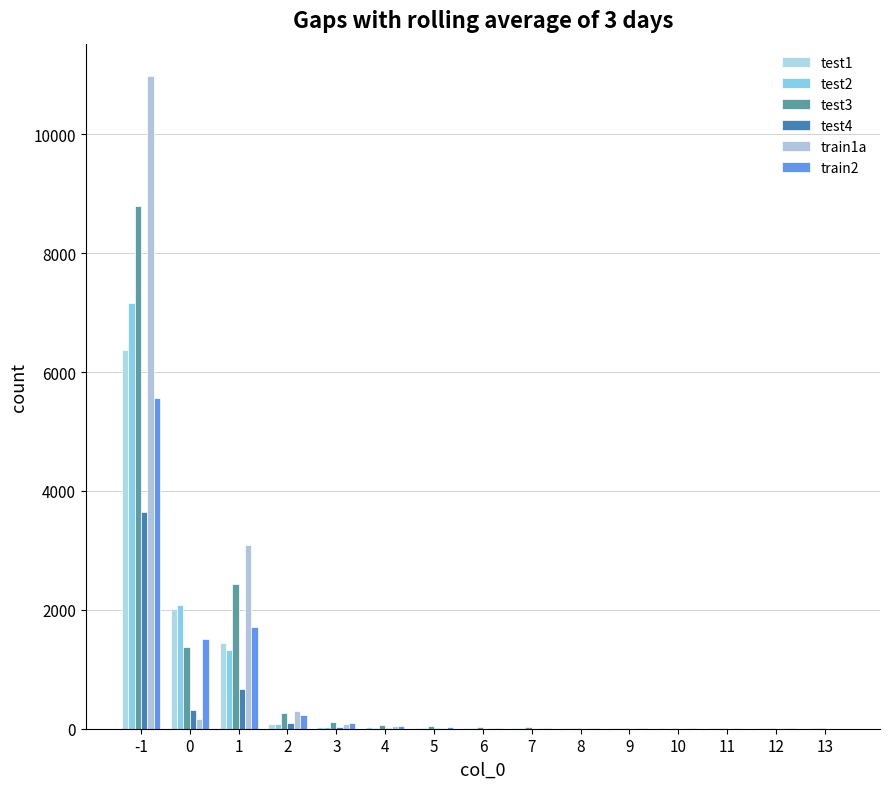

Count the number of data series in this chart.

6